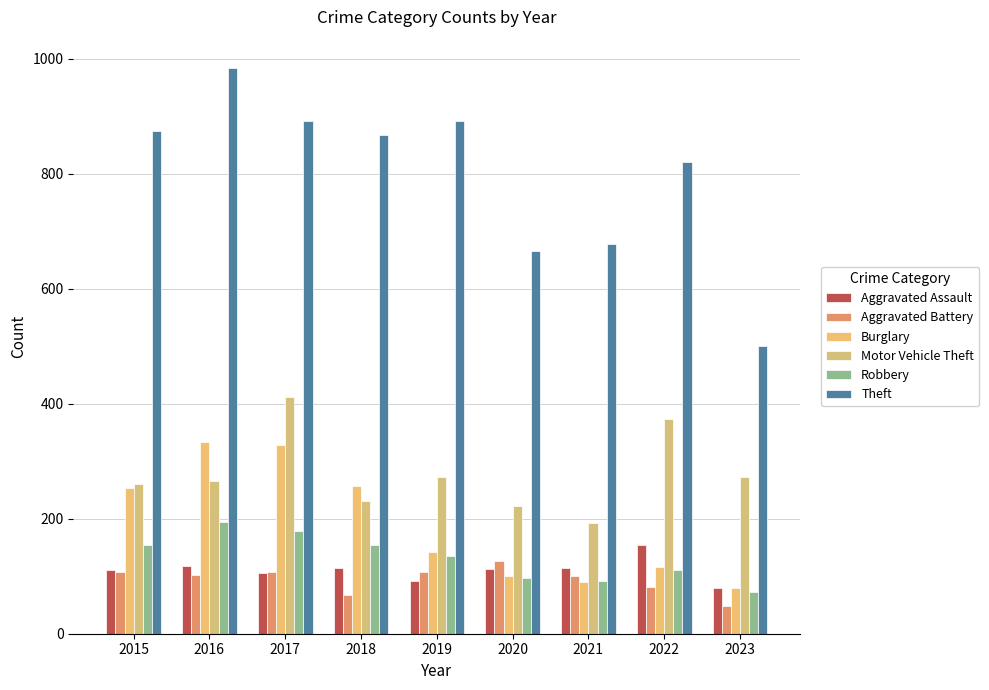

How many categories are shown in the chart?

9